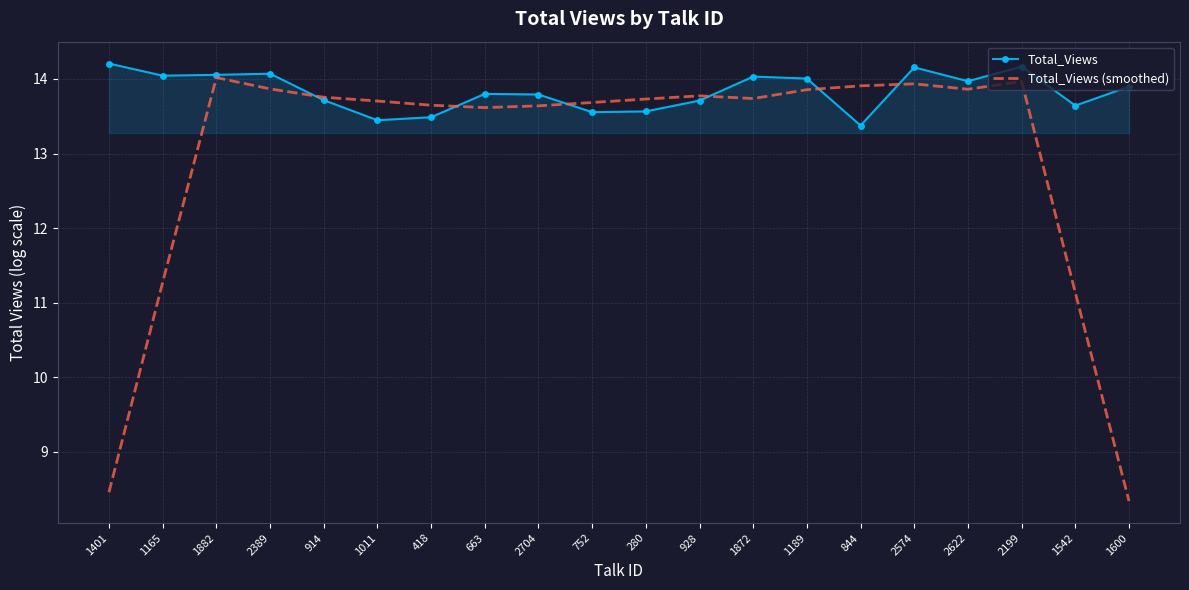

Which series has the largest total across all categories?

Total_Views